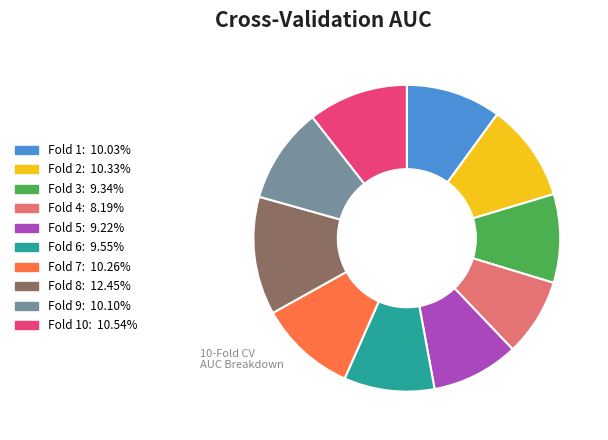

Does any single category account for the majority?

No